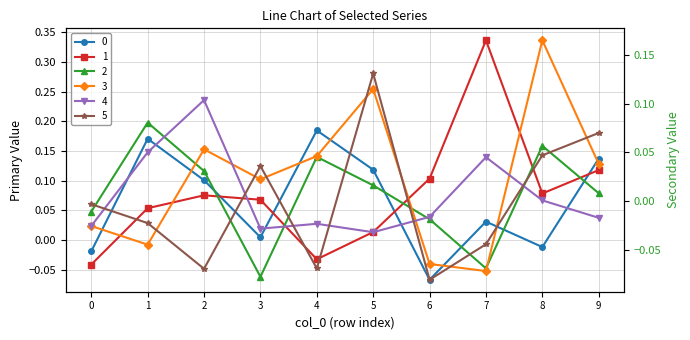

Does the chart display data point markers on the line(s)?

Yes